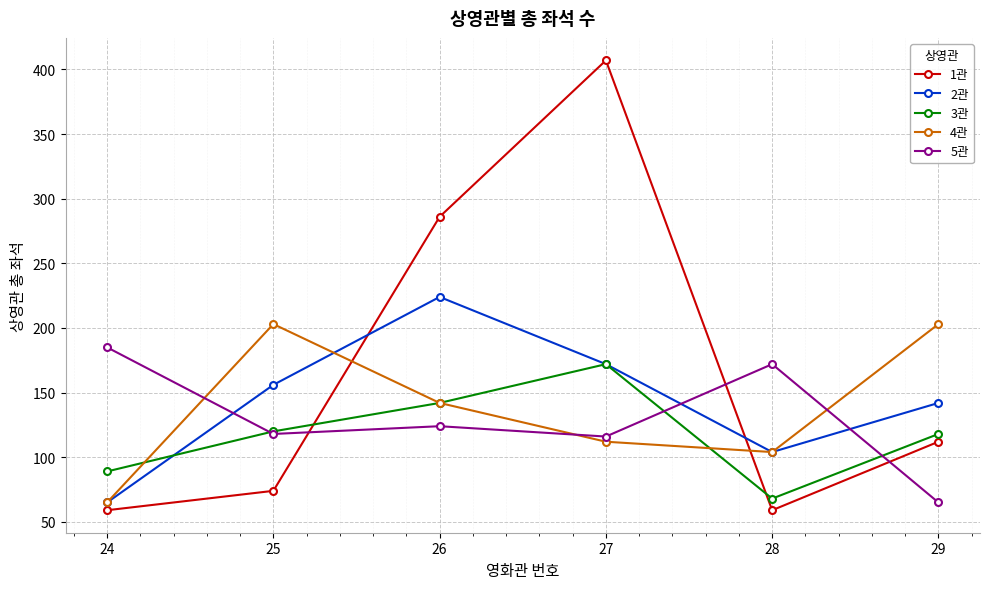

At which category is the sum across all series the highest?

27